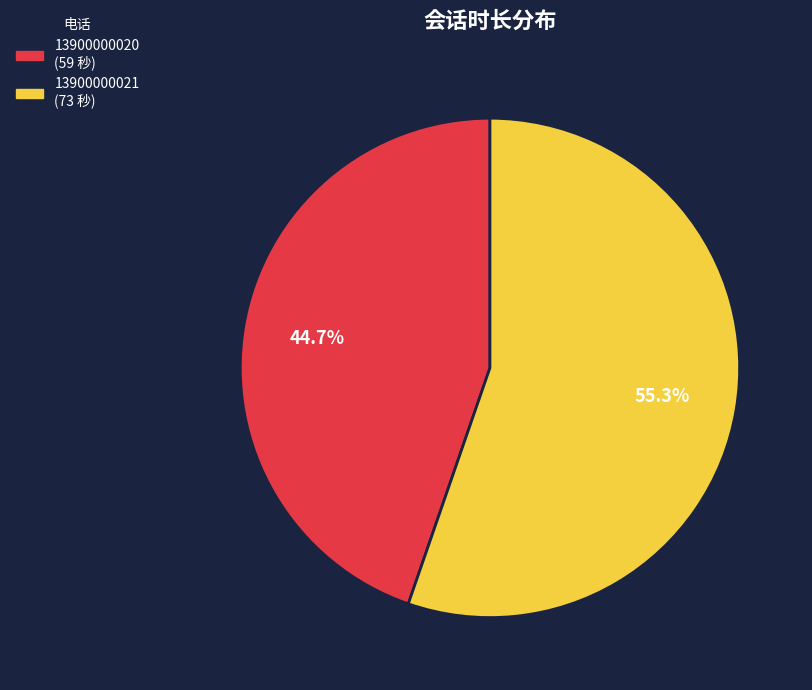

Combined, what portion of the pie is 13900000020 and 13900000021?

100.0%